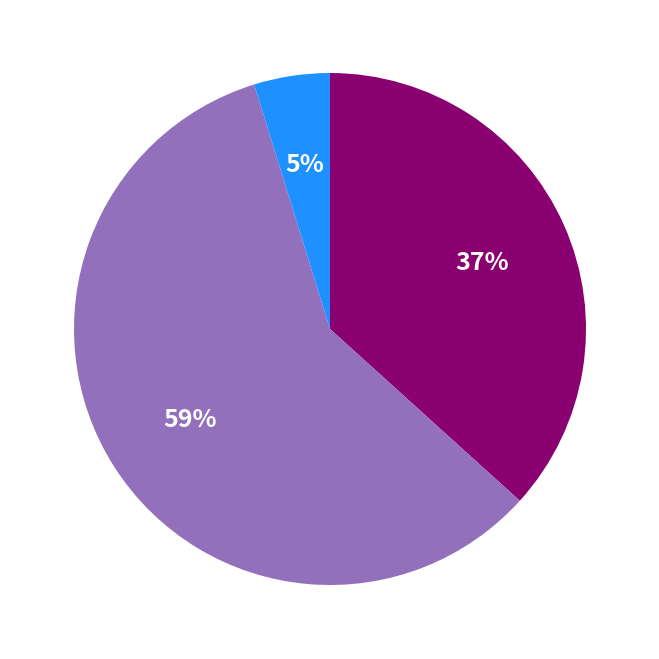

Does any single category account for the majority?

Yes